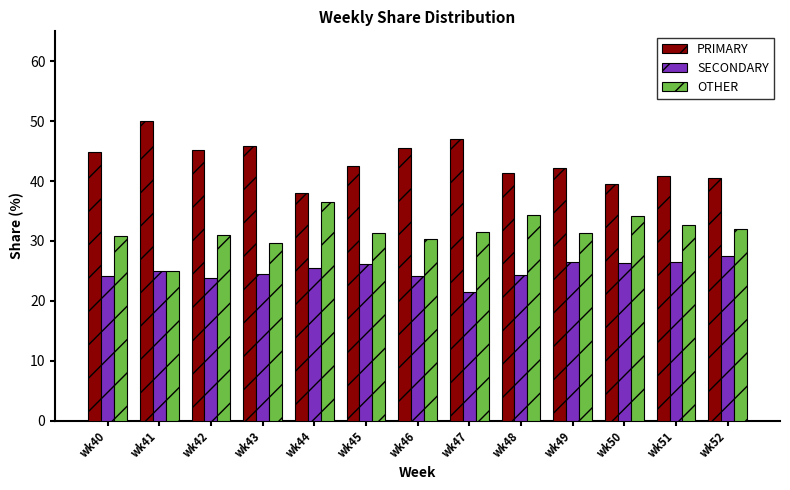

The SECONDARY series shows 24.2 at wk40. True or false?

True